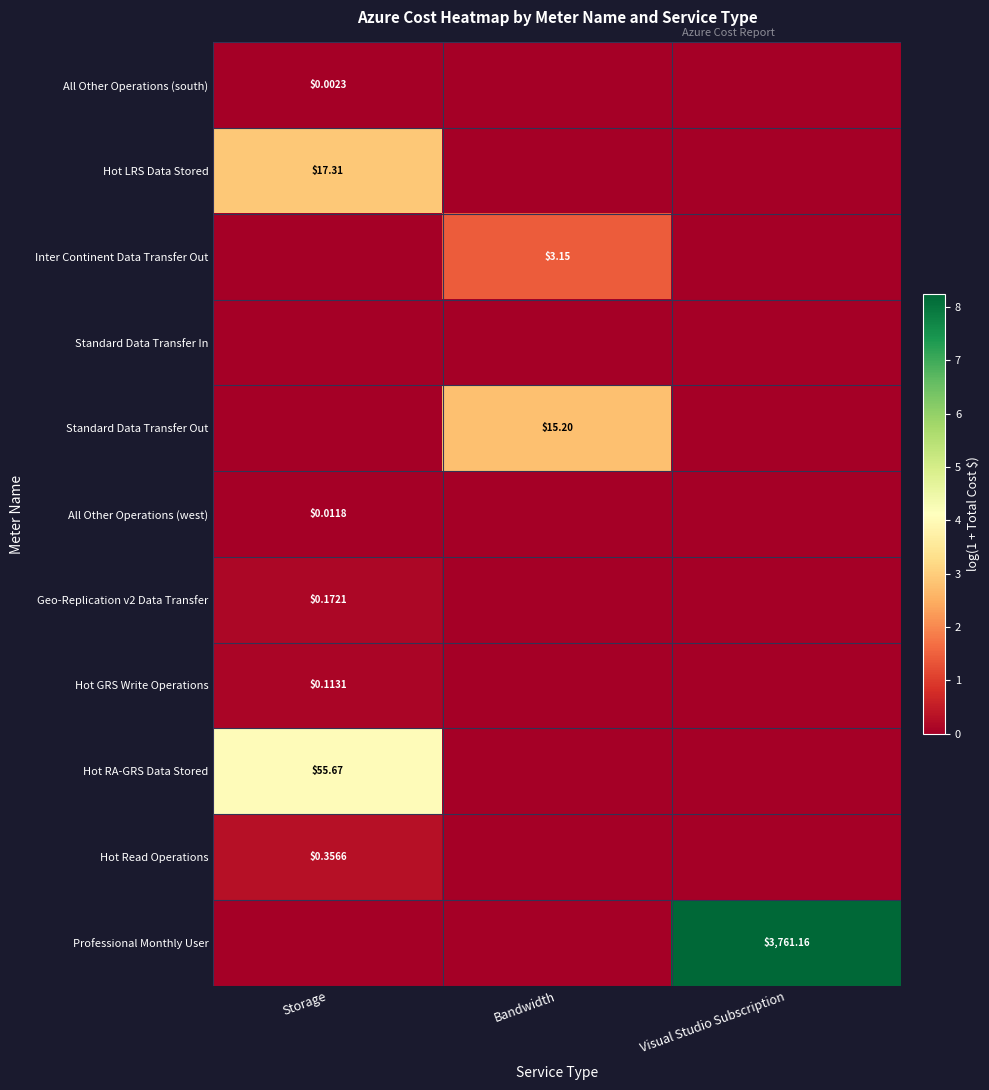

True or false: Standard Data Transfer In has a value of 0.0 at Storage.

True